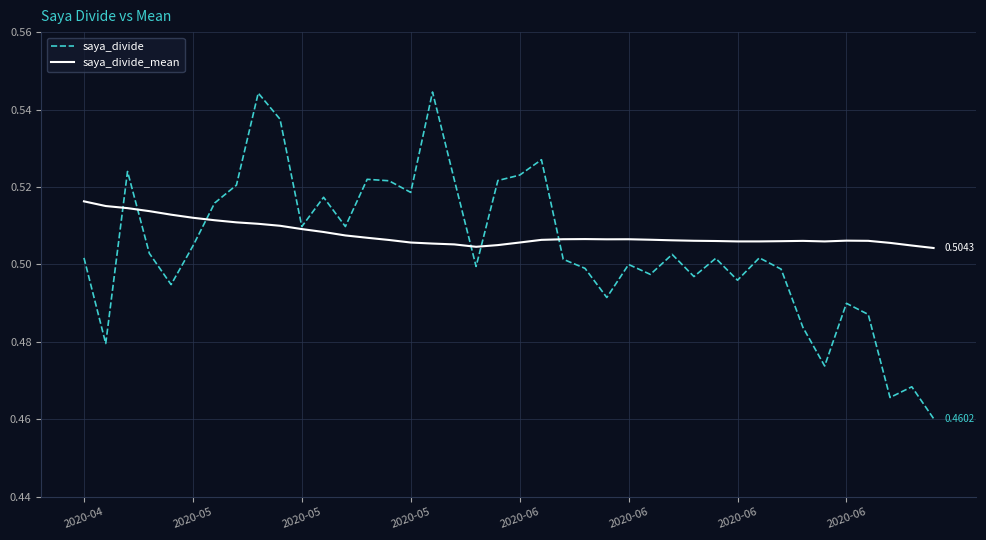

How many lines are shown in the chart?

2